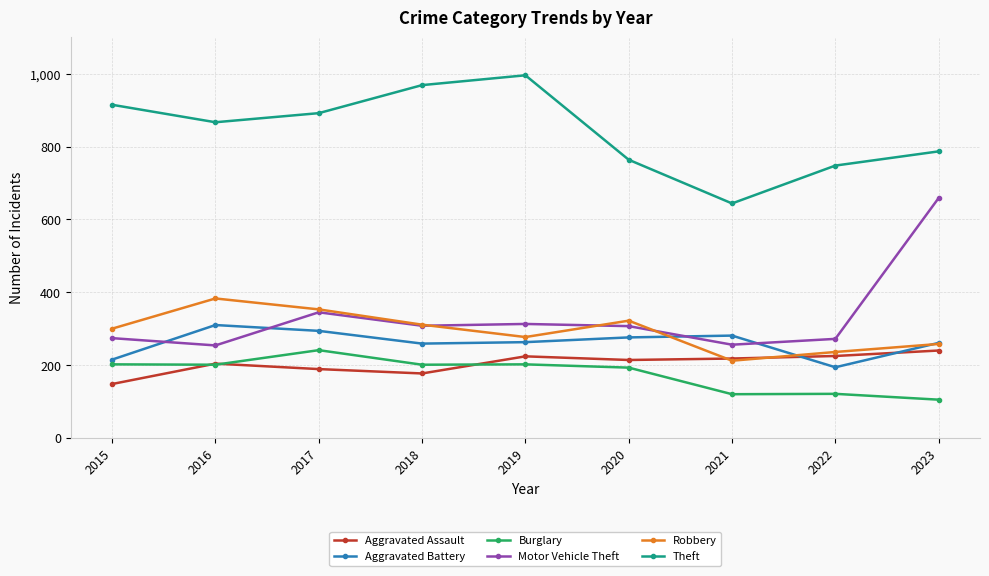

What is the spread (max minus min) of values at 2019?

794